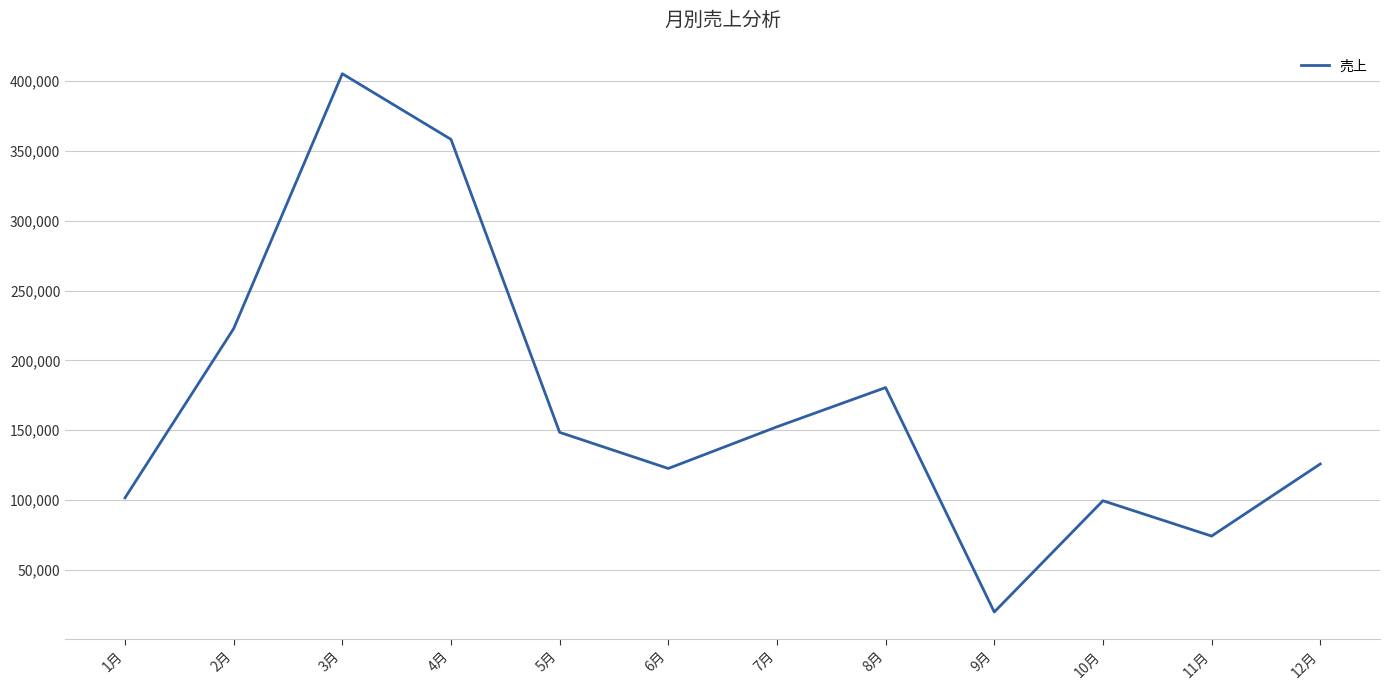

What value does the data have at 2月, to the nearest 100?

222700